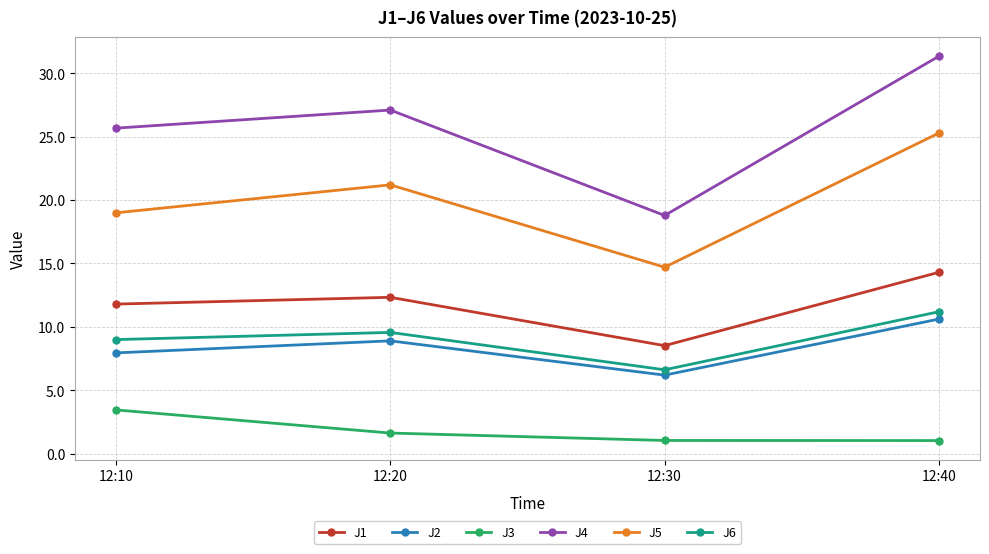

Reading left to right, extract all data points from this chart.

J1: 11.8	12.3	8.5	14.3
J2: 7.9	8.9	6.2	10.6
J3: 3.4	1.6	1.0	1.0
J4: 25.7	27.1	18.8	31.3
J5: 19.0	21.2	14.7	25.3
J6: 9.0	9.6	6.6	11.2